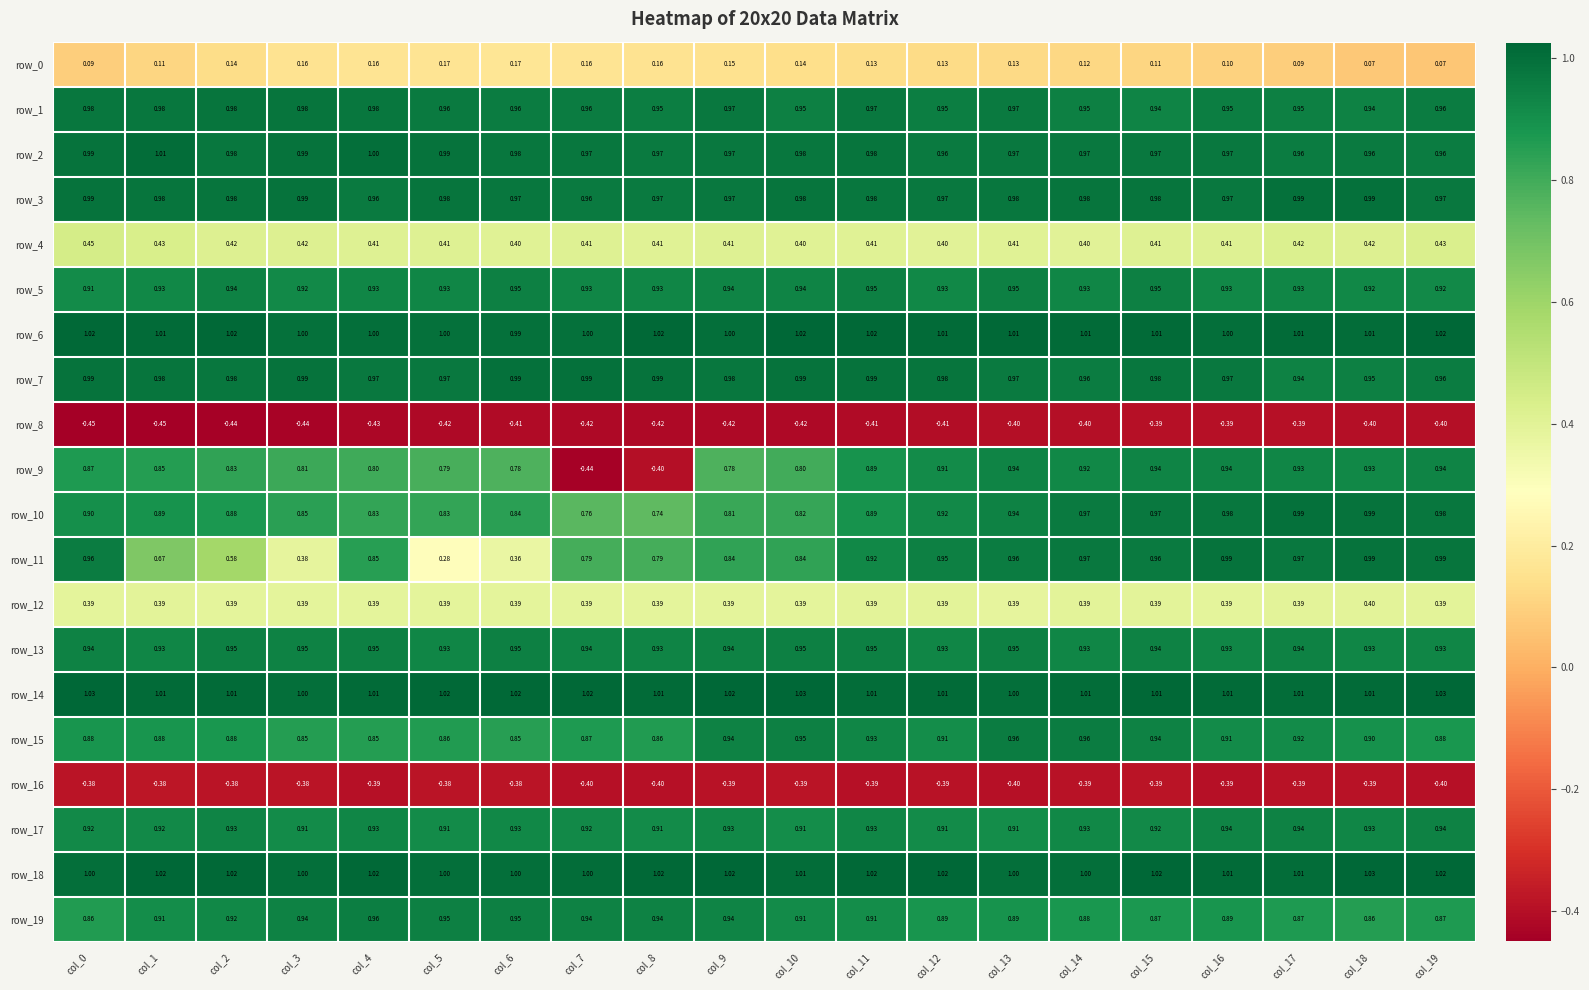

Is the value of row_11 at col_7 greater than the value of row_10 at col_5?

No